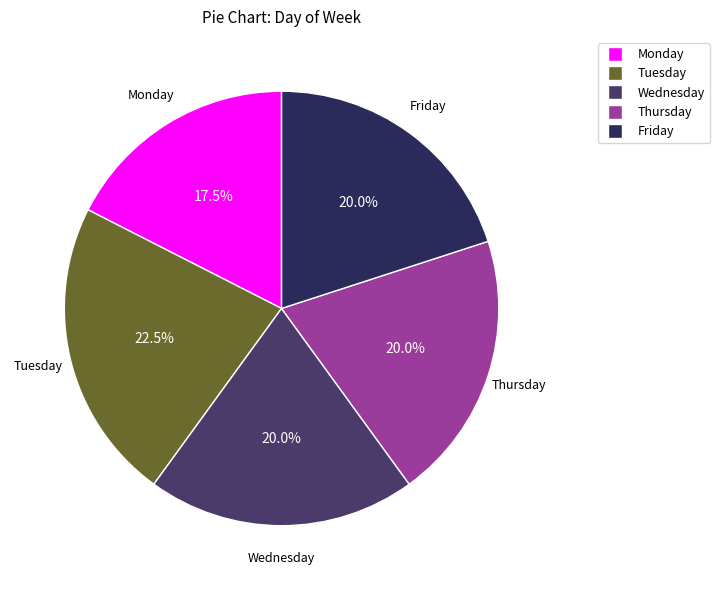

Is it true that Monday is 33% of the pie?

False